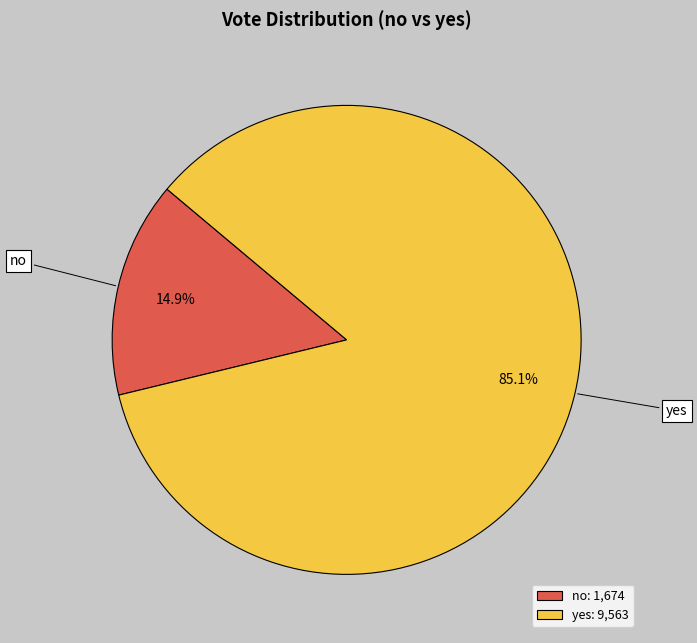

To the nearest percent, what is the average slice percentage?

50%